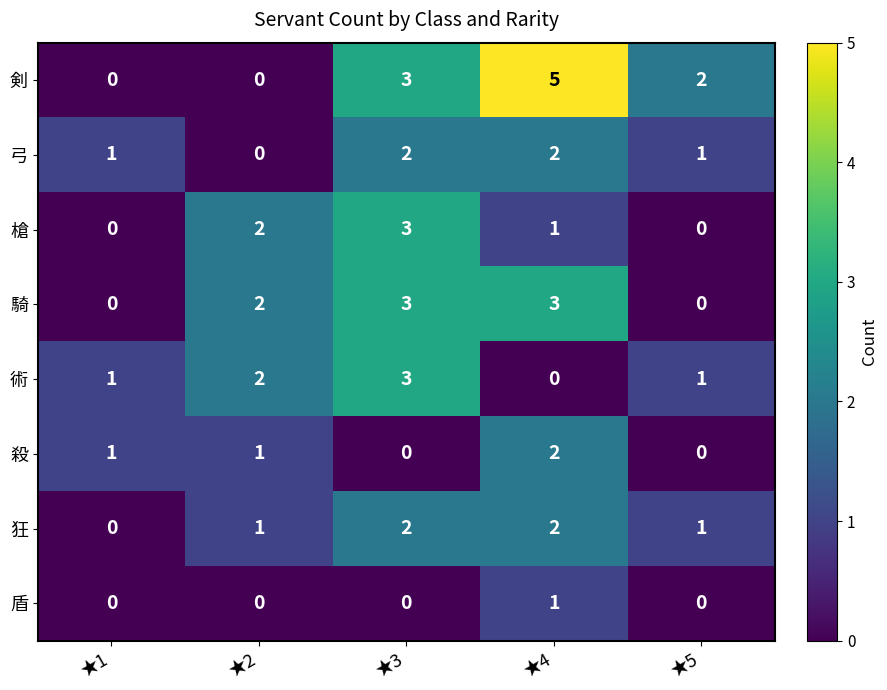

True or false: 術 has a value of 0 at ★5.

False